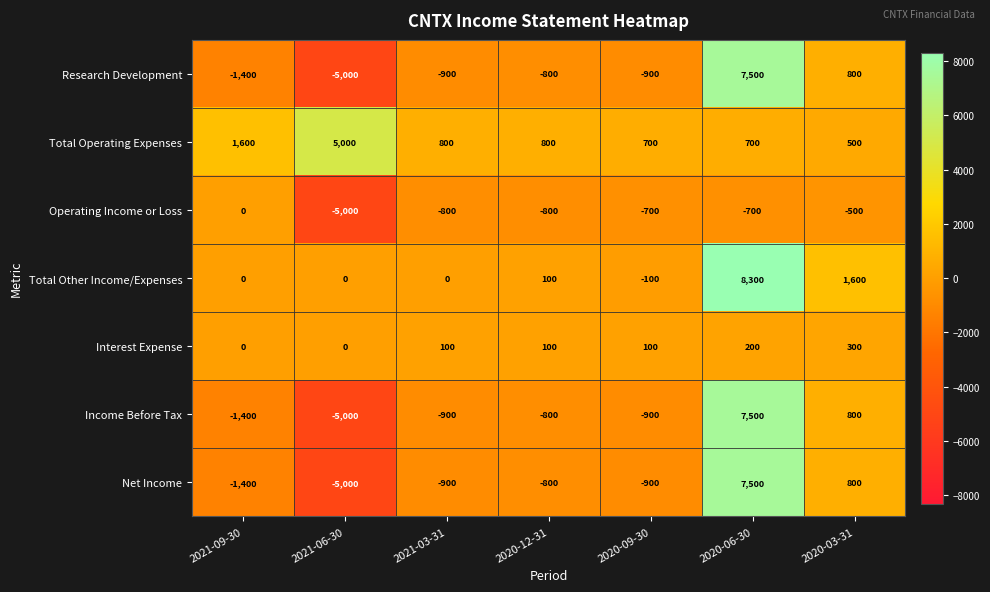

The value of Operating Income or Loss at 2021-09-30 is -2911. True or false?

False